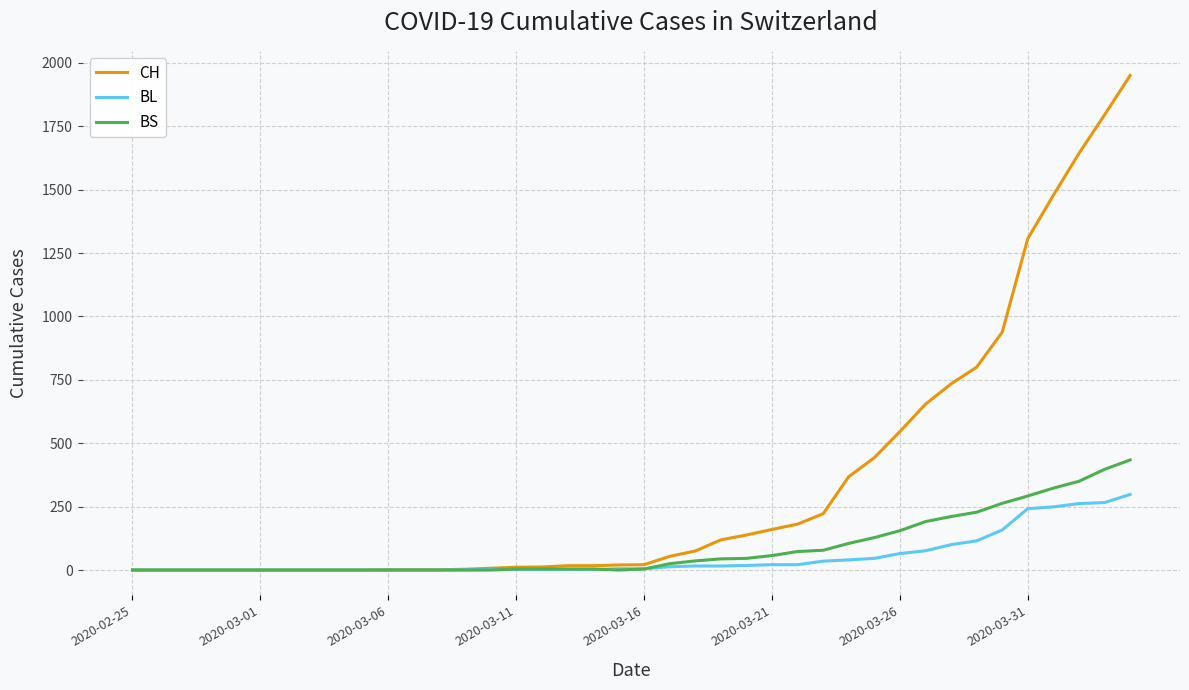

List the series in order of their peak value, highest first.

CH, BS, BL